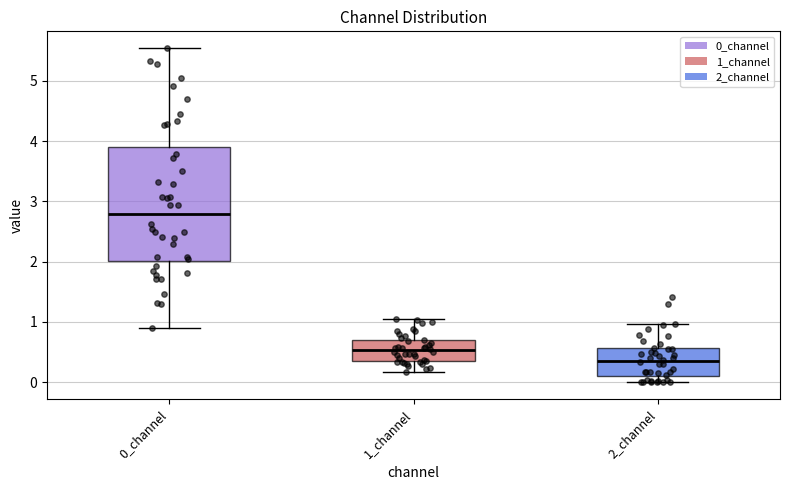

Reading left to right, transcribe this box plot: for each box, give where its median line is, the range the box spans, and where its two whiskers end, as read against the y-axis. The values are not printed on the chart, so give them approximately, as read against the axis.

0_channel: median 2.8, box 2.0 to 3.9, whiskers 0.9 to 5.5
1_channel: median 0.5, box 0.3 to 0.7, whiskers 0.2 to 1.0
2_channel: median 0.3, box 0.1 to 0.6, whiskers 0.0 to 1.0